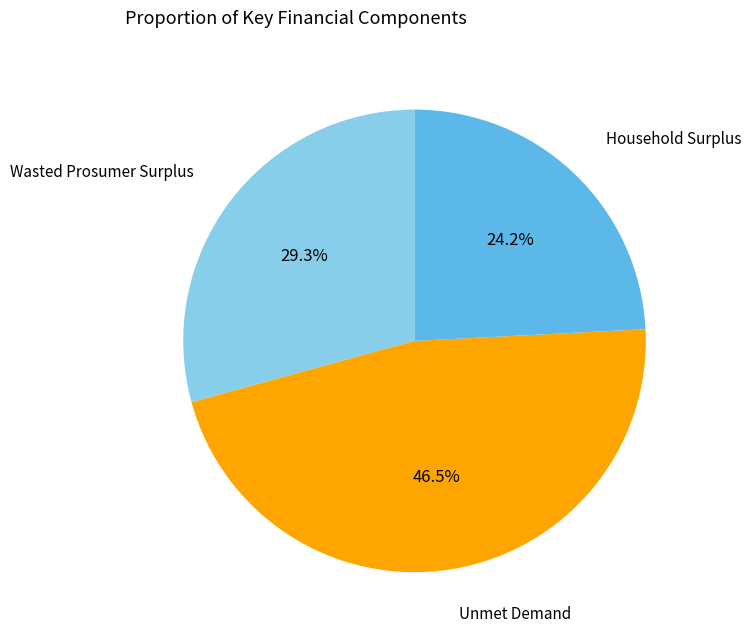

Is there any slice that represents more than half of the pie?

No